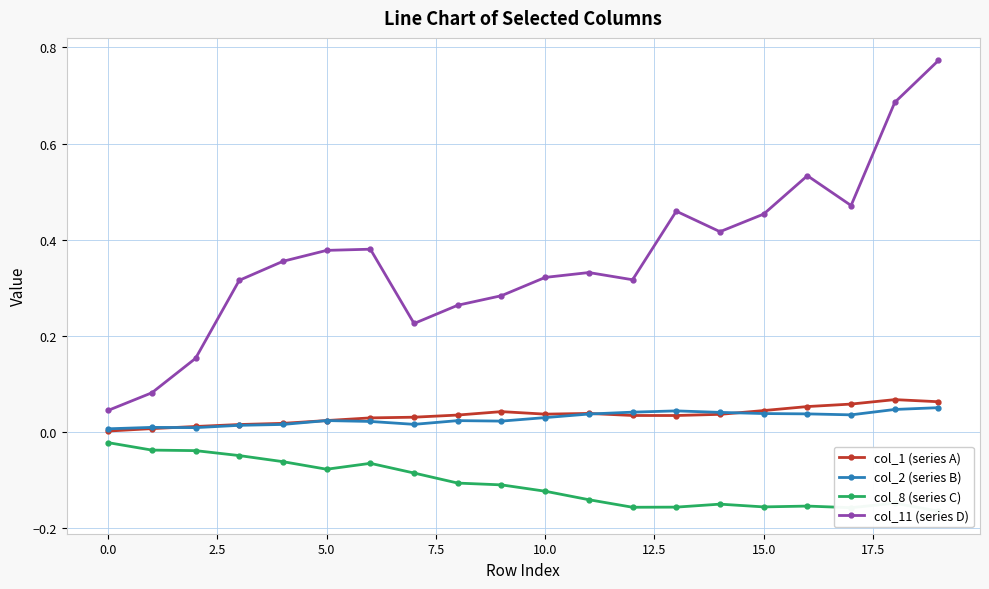

True or false: col_2 (series B) and col_8 (series C) intersect in this chart.

False